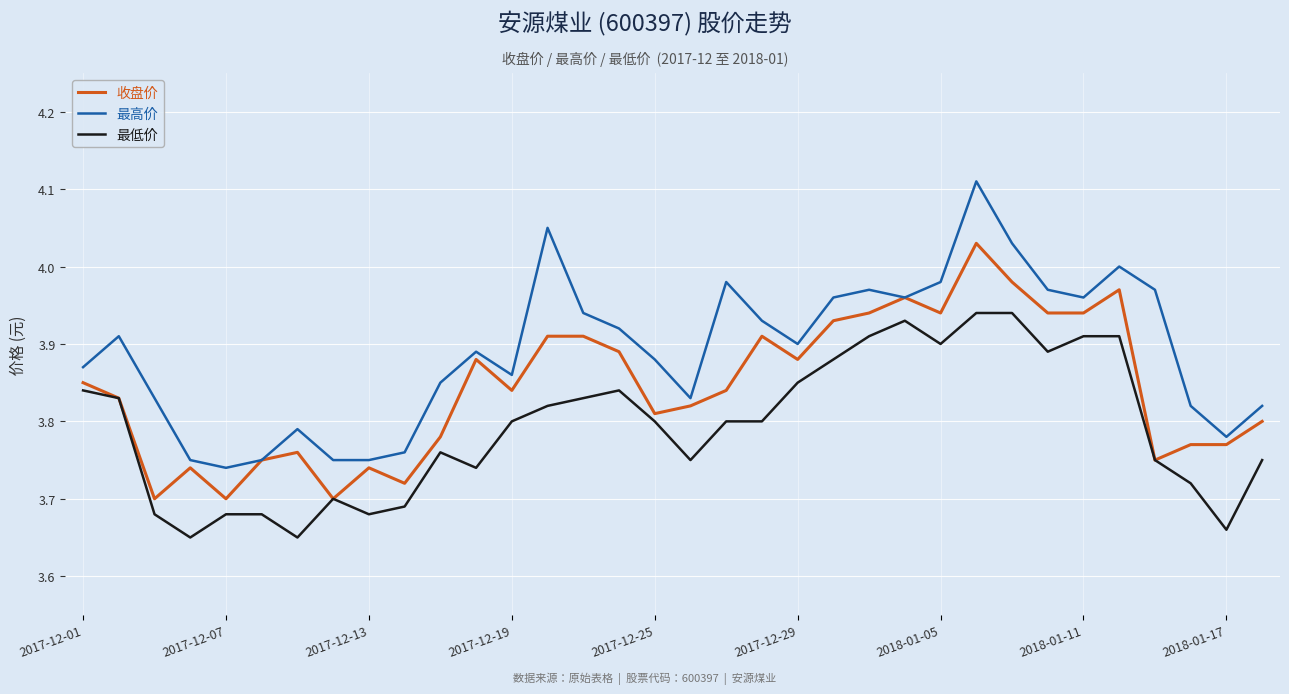

Which series has the widest spread of values?

最高价